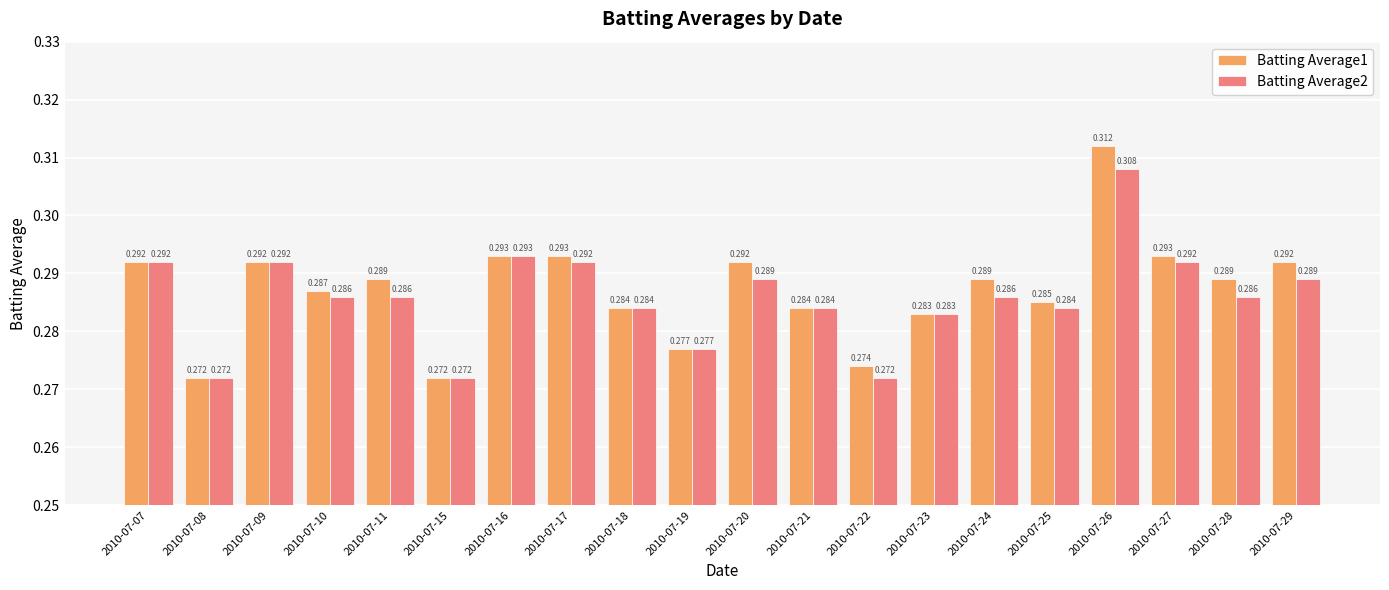

Which series has the largest total across all categories?

Batting Average1